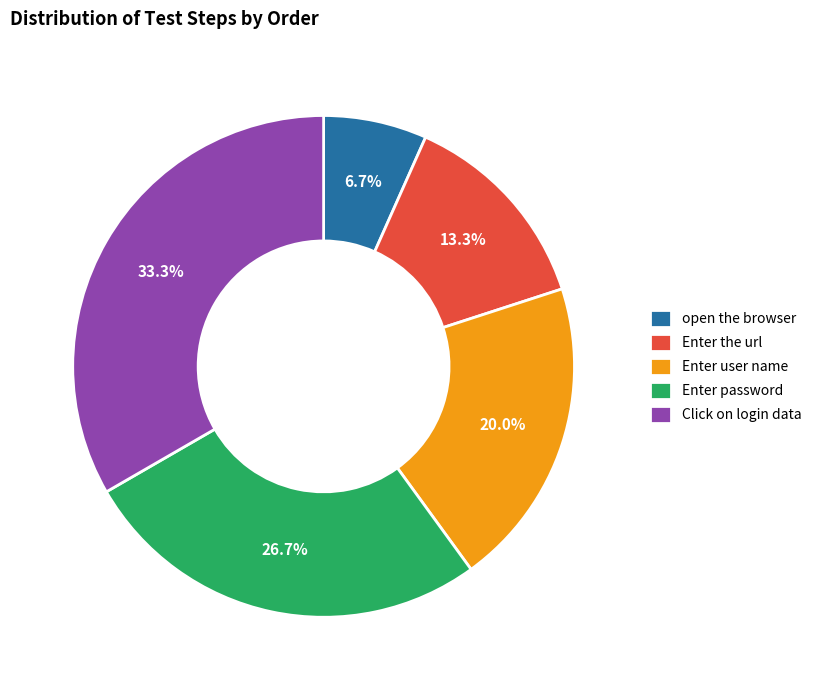

Is Enter user name the majority of the pie?

No